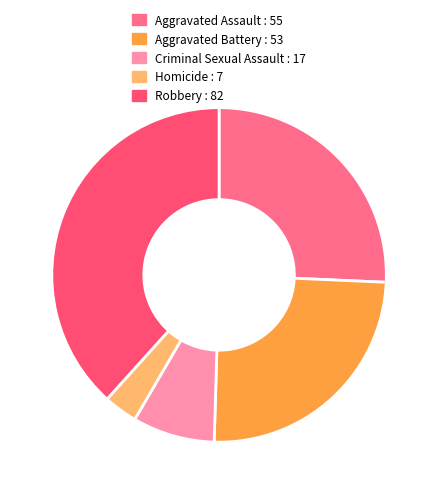

How many segments does this pie chart have?

5